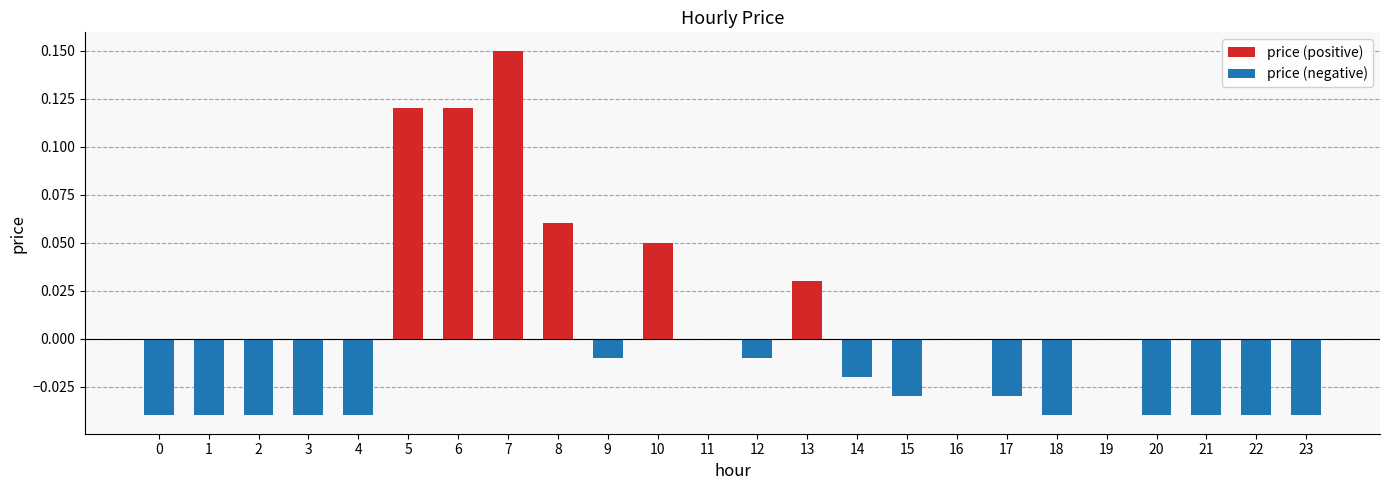

What is the maximum value for price (positive)?

0.1